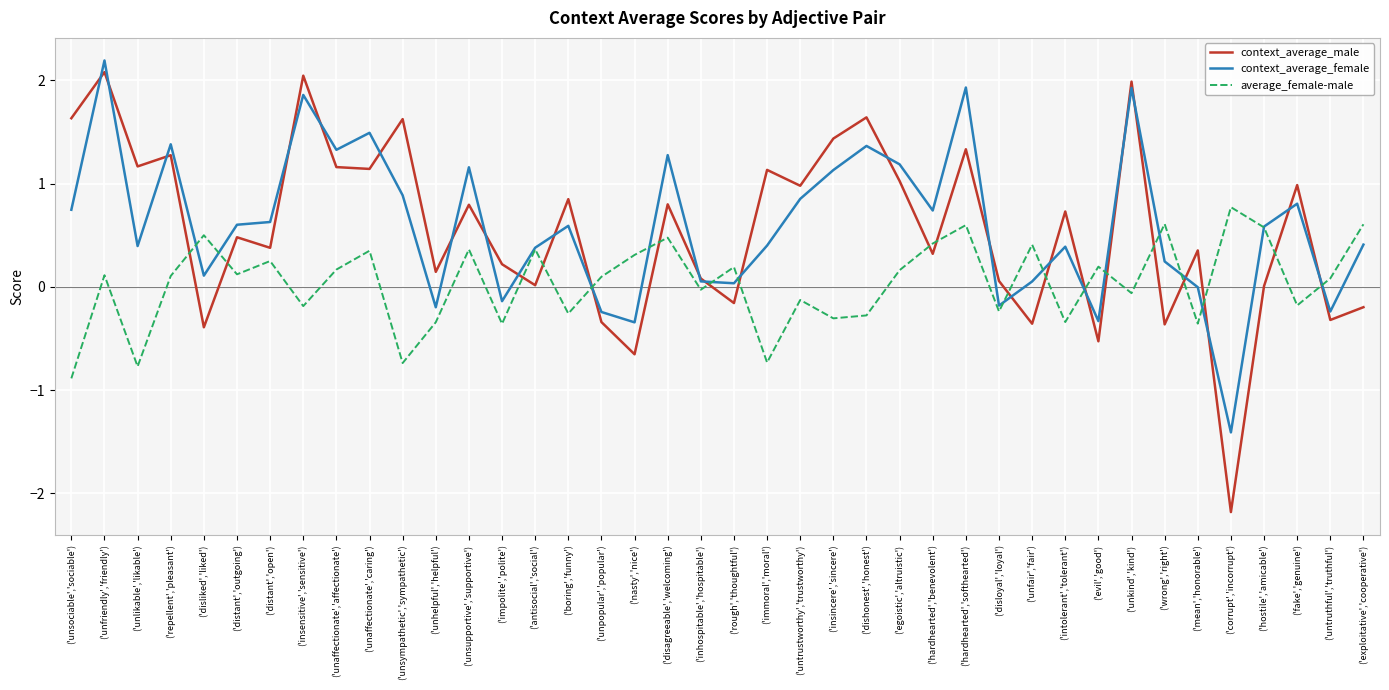

What is the maximum value shown in the chart?

2.2